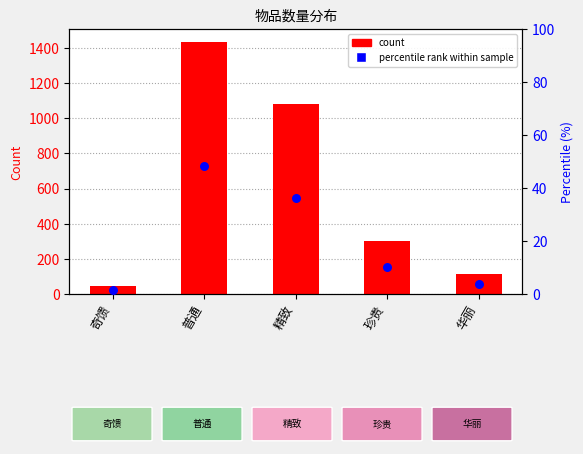

Which series has the largest Y range (max minus min)?

count